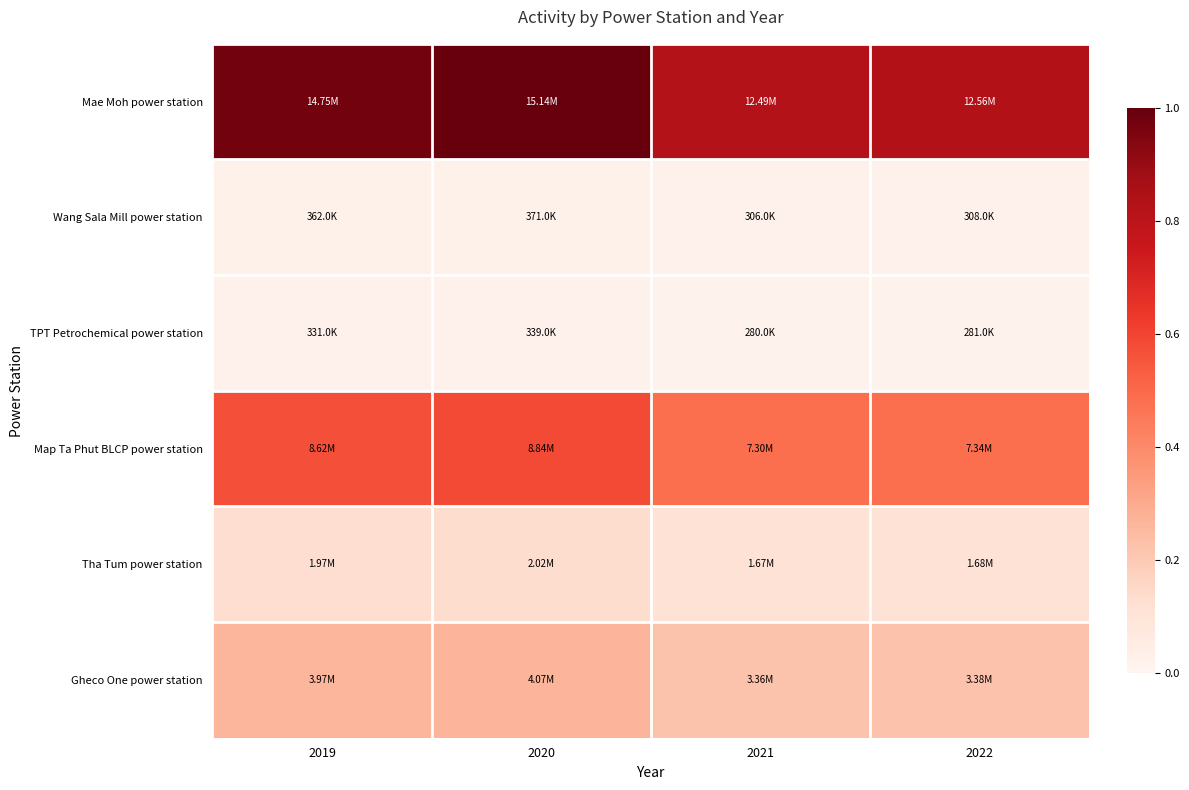

At how many categories does at least one series exceed 0?

4